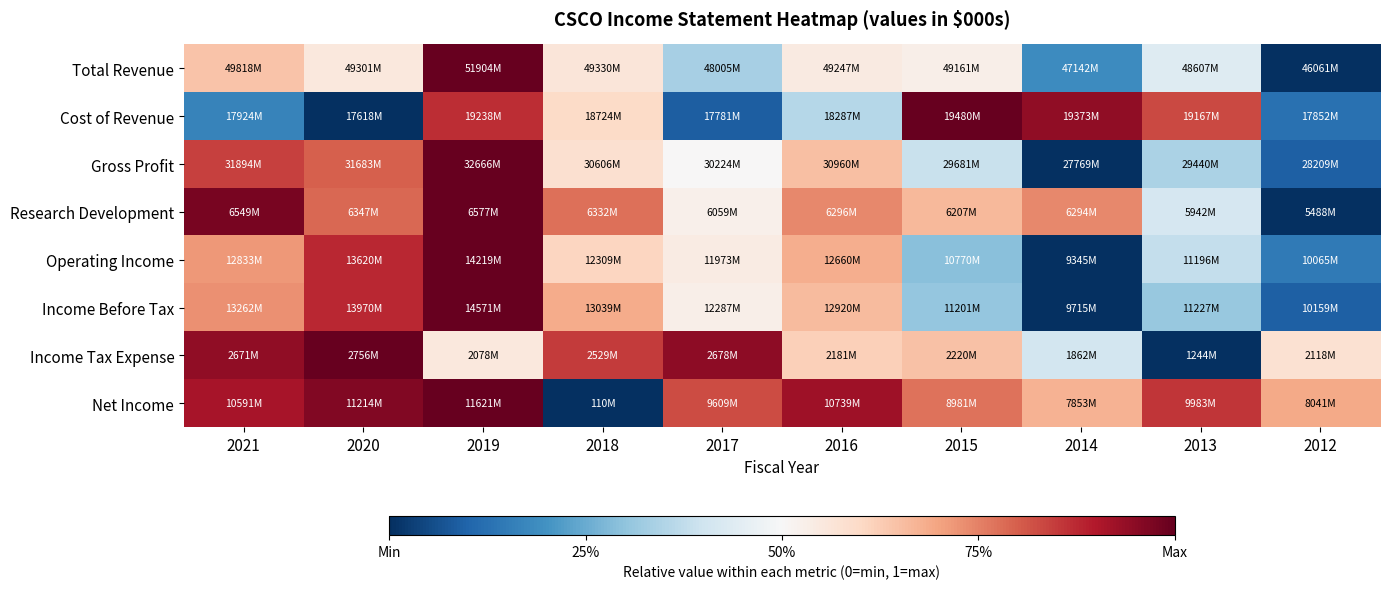

What is the greatest value displayed?

1.0